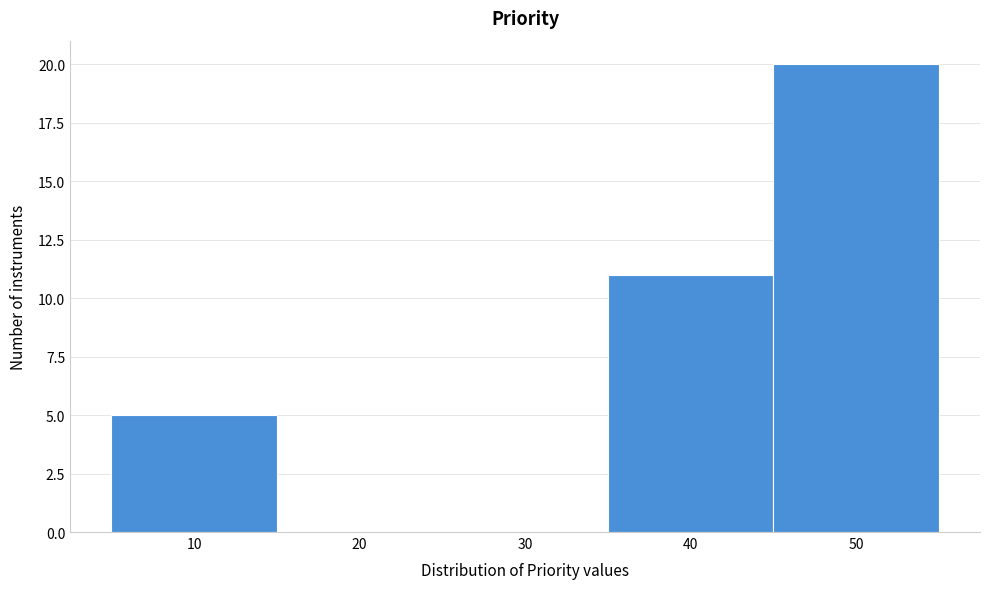

Reading left to right, transcribe this chart: for each bar, give the range it covers on the x-axis and its height. The values are not printed on the chart, so give them approximately, as read against the axis.

5 to 15: 5
15 to 25: 0
25 to 35: 0
35 to 45: 11
45 to 55: 20